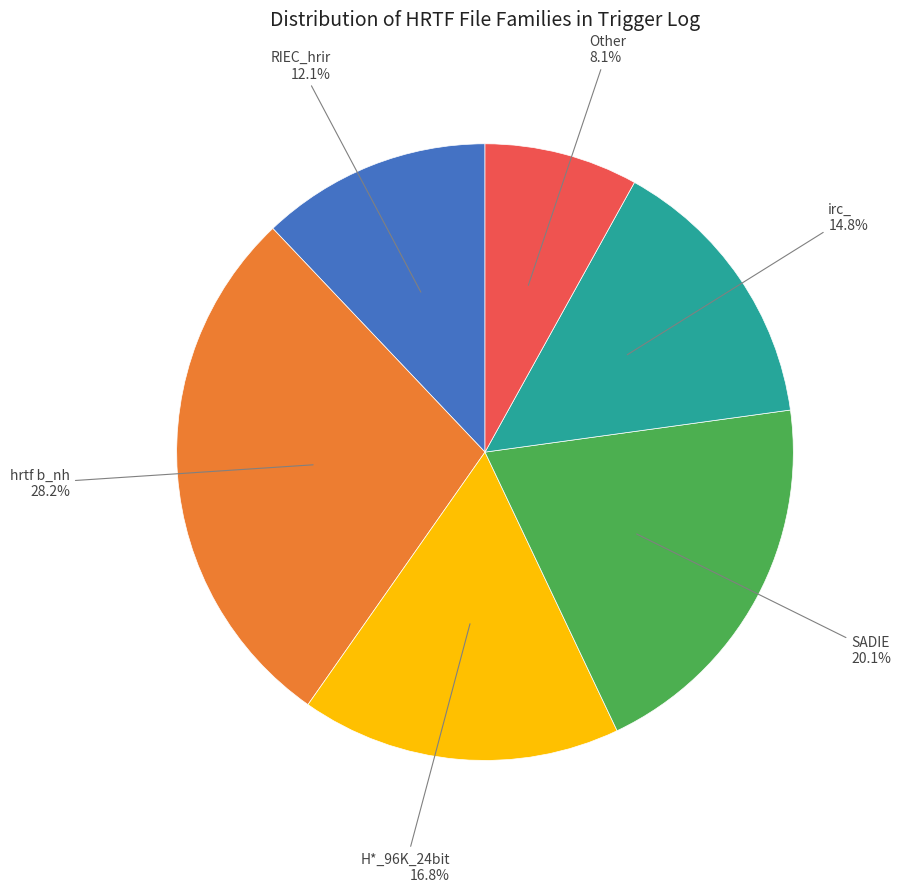

Count the number of slices in the pie.

6